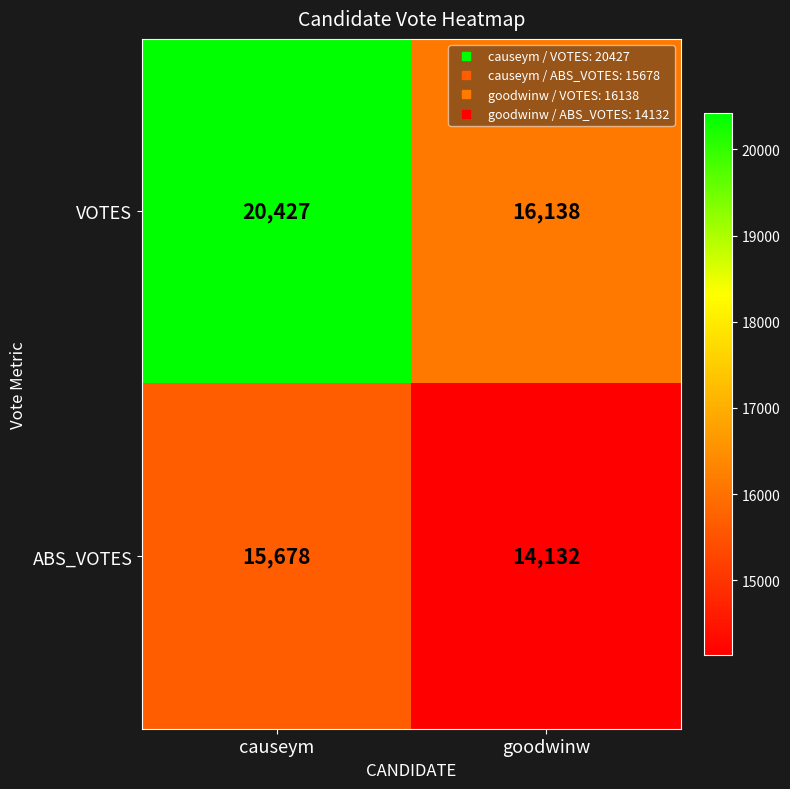

Rank the series at causeym from lowest to highest value.

ABS_VOTES, VOTES